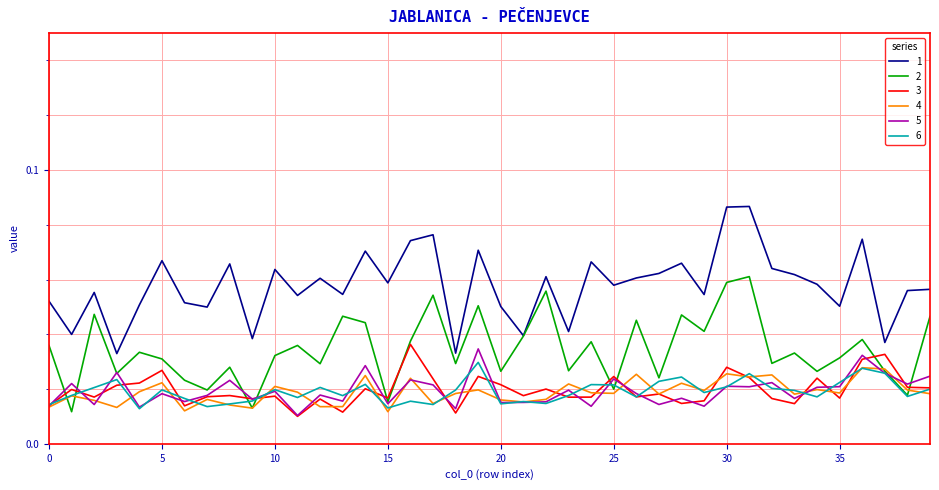

True or false: 6 and 1 cross at least once.

False